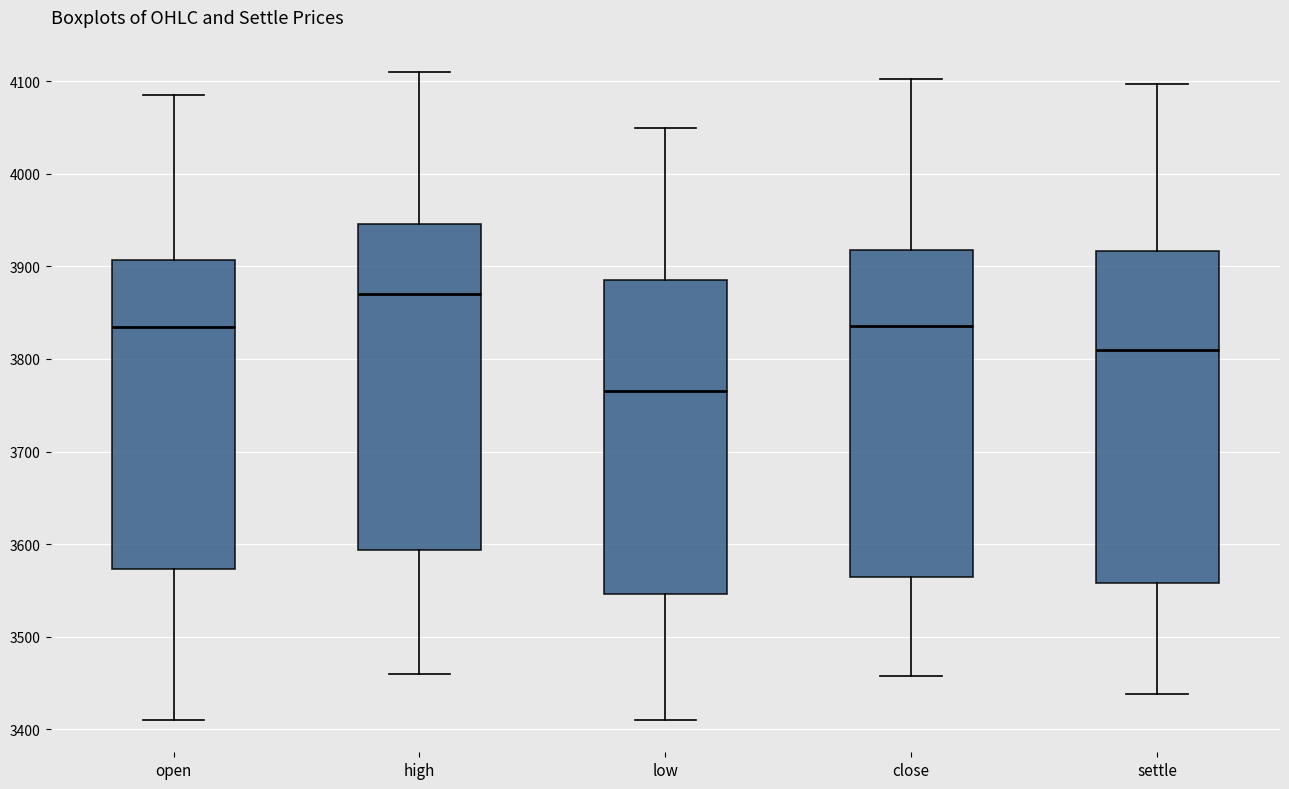

Reading left to right, read every box against the y-axis: the position of its median line, the range the box covers, and the ends of its whiskers. The values are not printed on the chart, so give them approximately, as read against the axis.

open: median 3840, box 3570 to 3910, whiskers 3410 to 4090
high: median 3870, box 3590 to 3950, whiskers 3460 to 4110
low: median 3770, box 3550 to 3890, whiskers 3410 to 4050
close: median 3840, box 3560 to 3920, whiskers 3460 to 4100
settle: median 3810, box 3560 to 3920, whiskers 3440 to 4100